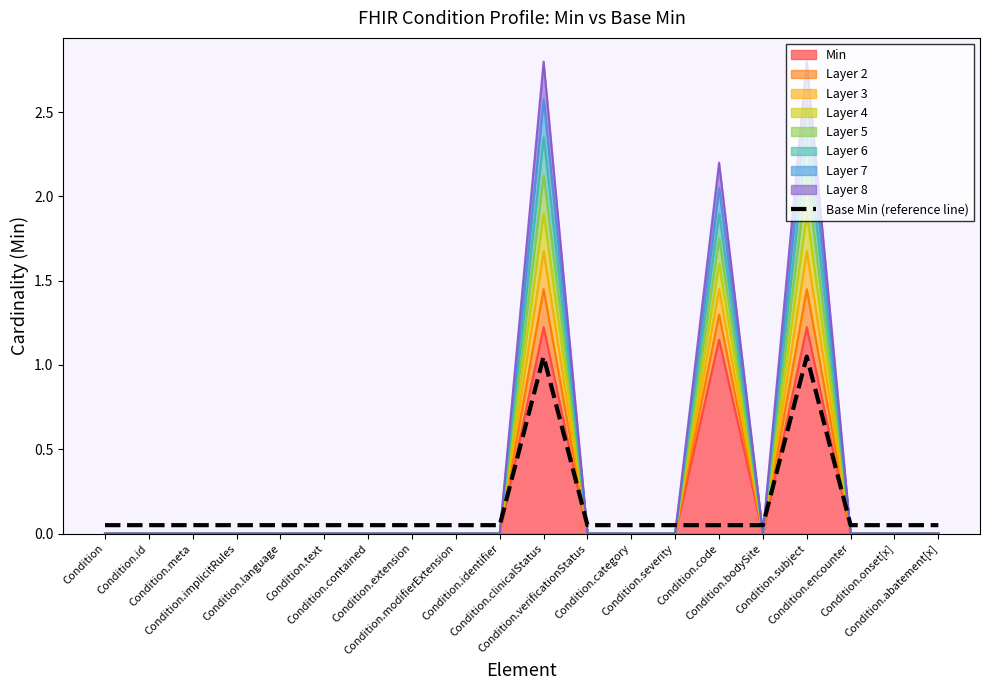

At which category does the data reach its first local peak?

Condition.clinicalStatus